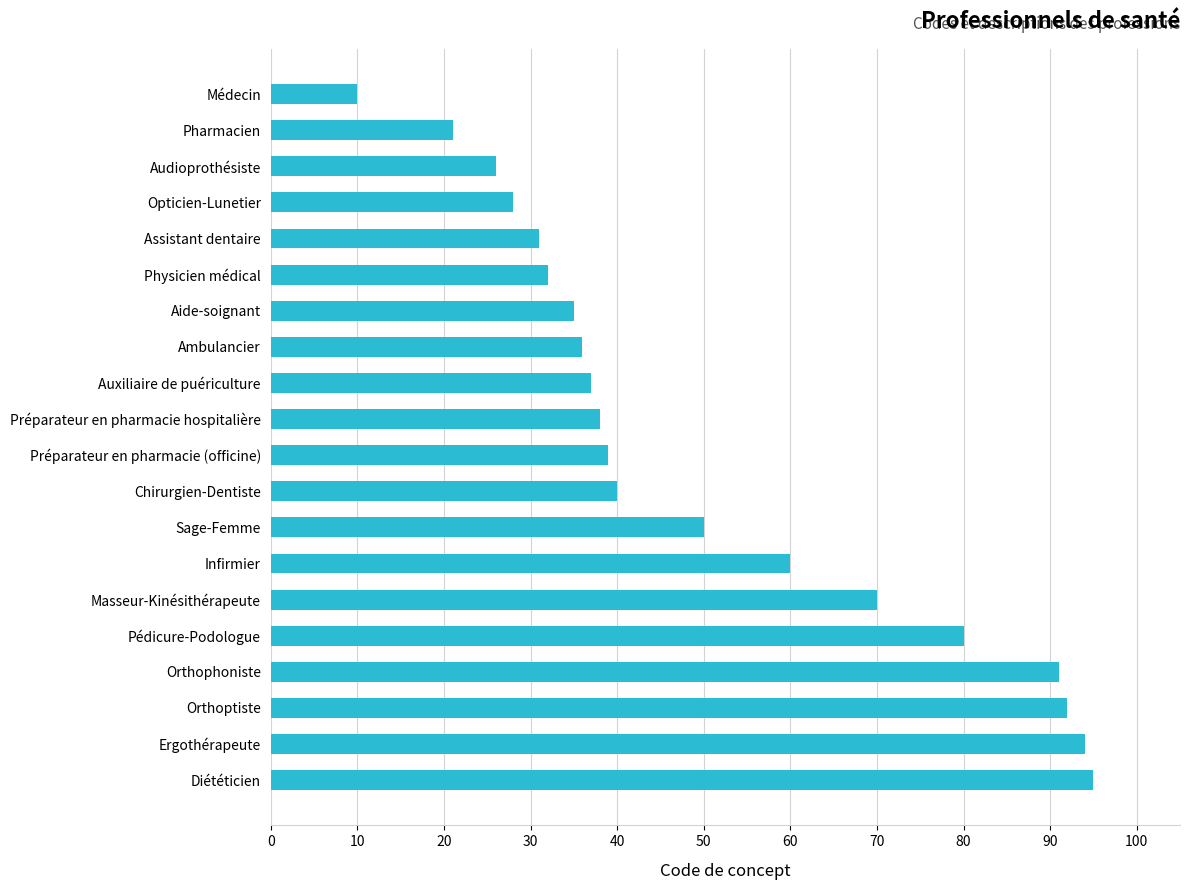

How many data points are less than 39?

10